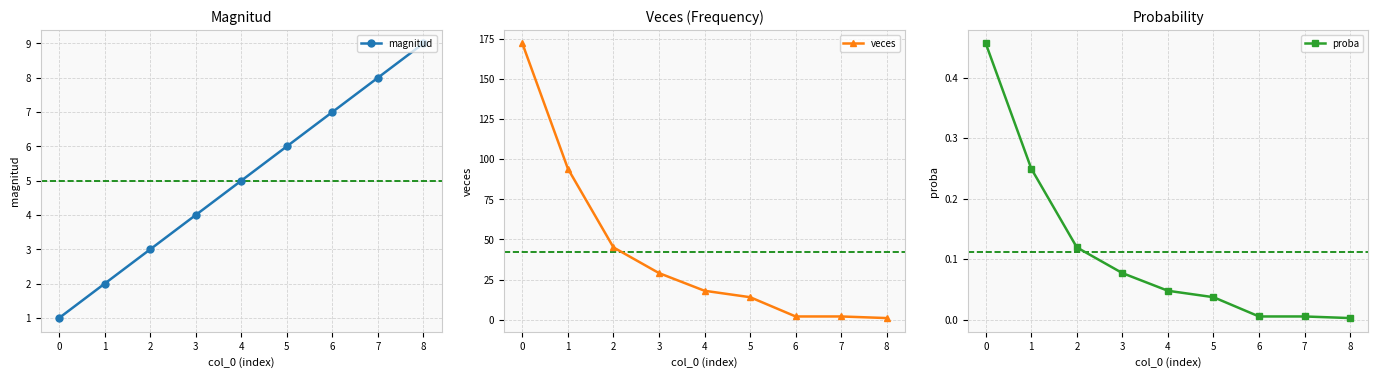

How many data points in magnitud are less than 5?

4